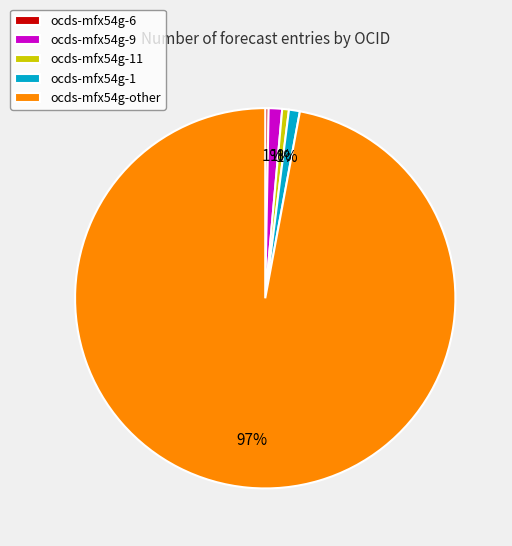

Is it true that ocds-mfx54g-11 is 1% of the pie?

True